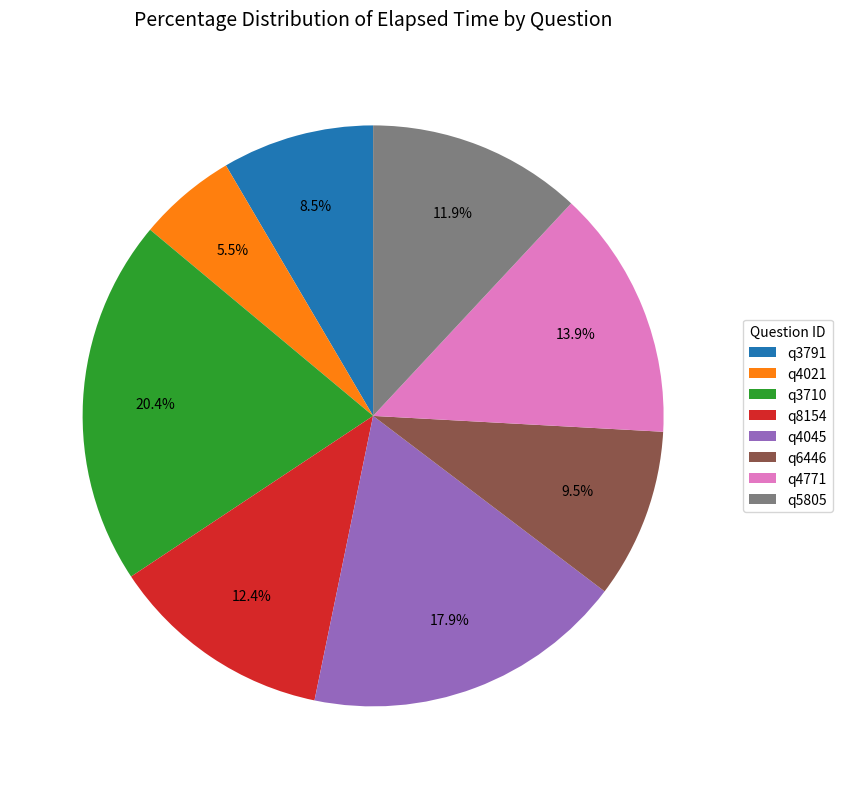

What portion of the pie excludes q5805?

88.1%